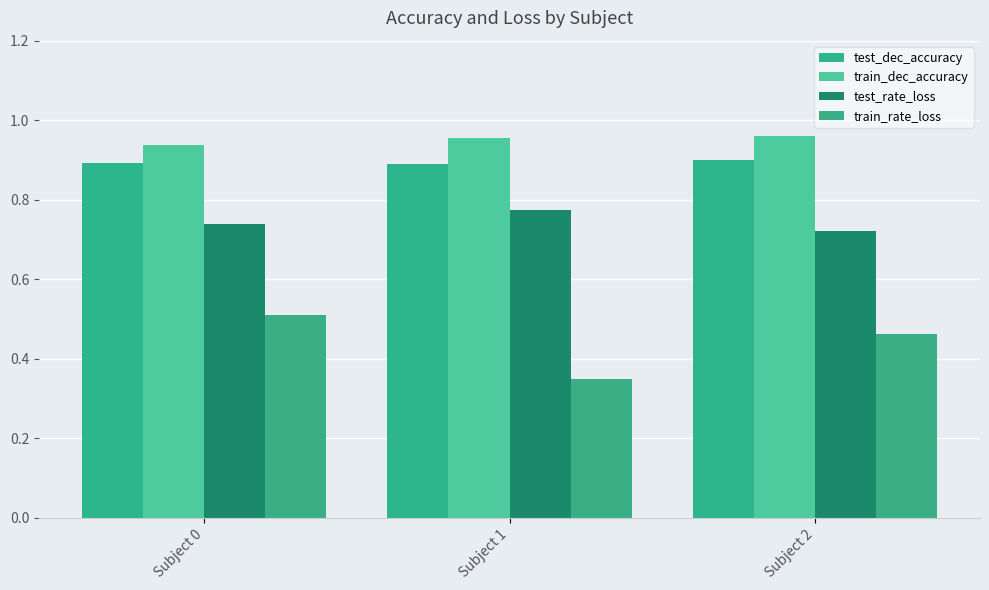

What is the approximate value of test_rate_loss at Subject 0?

0.7